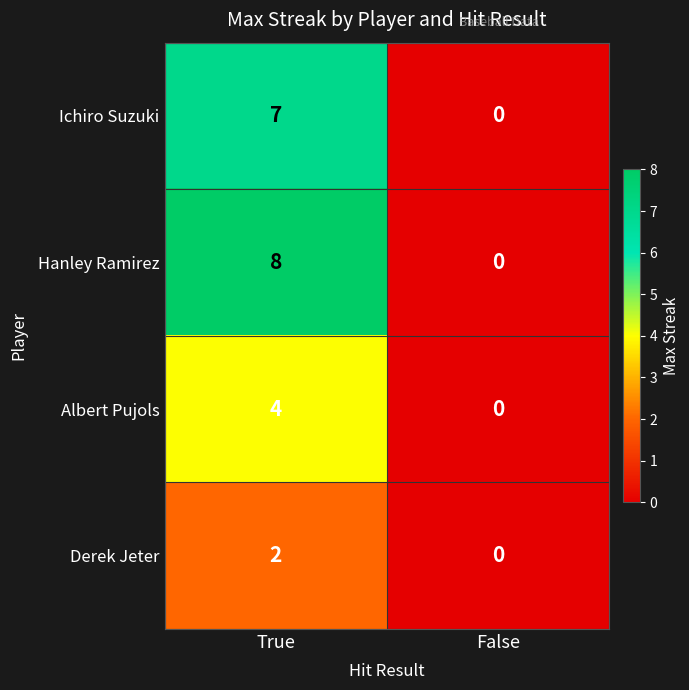

Count the number of data series in this chart.

4